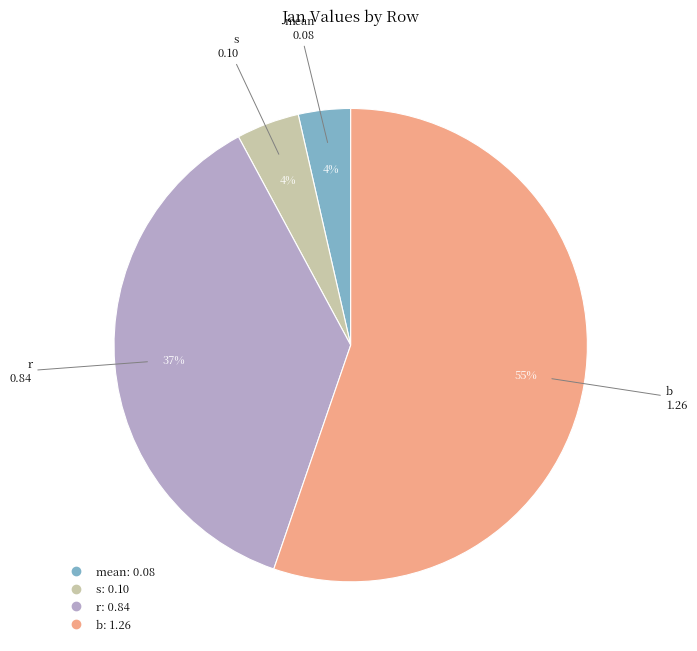

How many segments does this pie chart have?

4